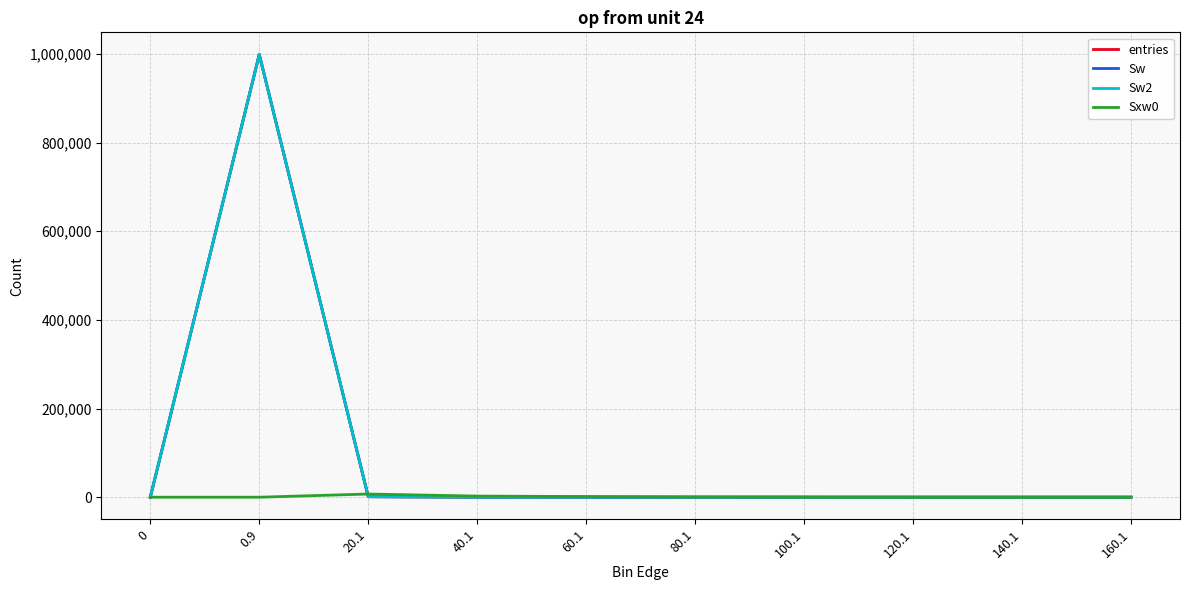

Reading left to right, list all the values displayed in this chart.

entries: 0=0	0.9=998703	20.1=1166	40.1=89	60.1=31	80.1=8	100.1=3	120.1=0	140.1=0	160.1=0
Sw: 0=0	0.9=998703	20.1=1166	40.1=89	60.1=31	80.1=8	100.1=3	120.1=0	140.1=0	160.1=0
Sw2: 0=0	0.9=998703	20.1=1166	40.1=89	60.1=31	80.1=8	100.1=3	120.1=0	140.1=0	160.1=0
Sxw0: 0=0	0.9=0	20.1=7173	40.1=2504	60.1=1488	80.1=558	100.1=258	120.1=0	140.1=0	160.1=0